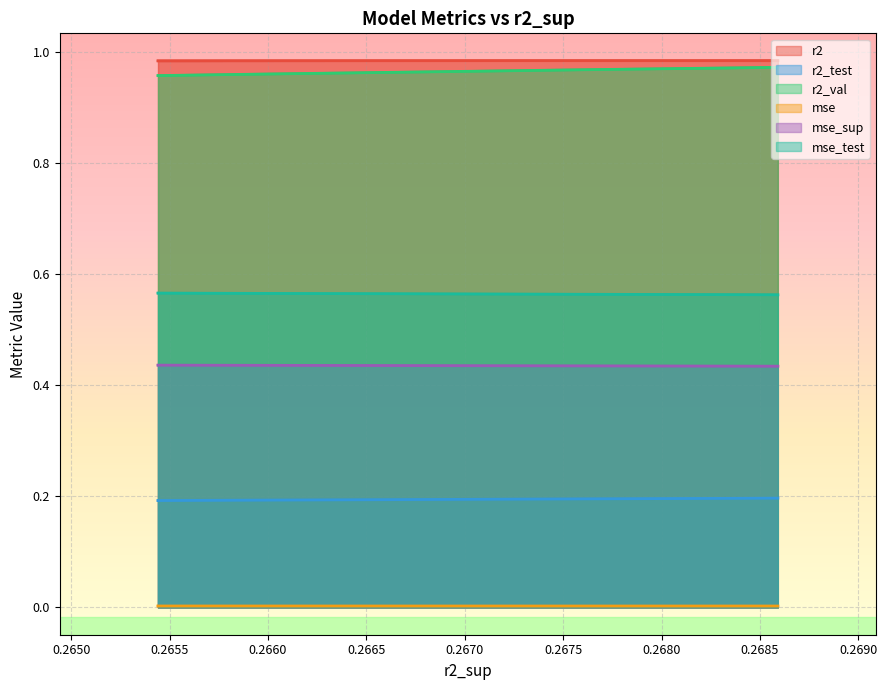

What is the spread (max minus min) of values at 0.2685?

1.0